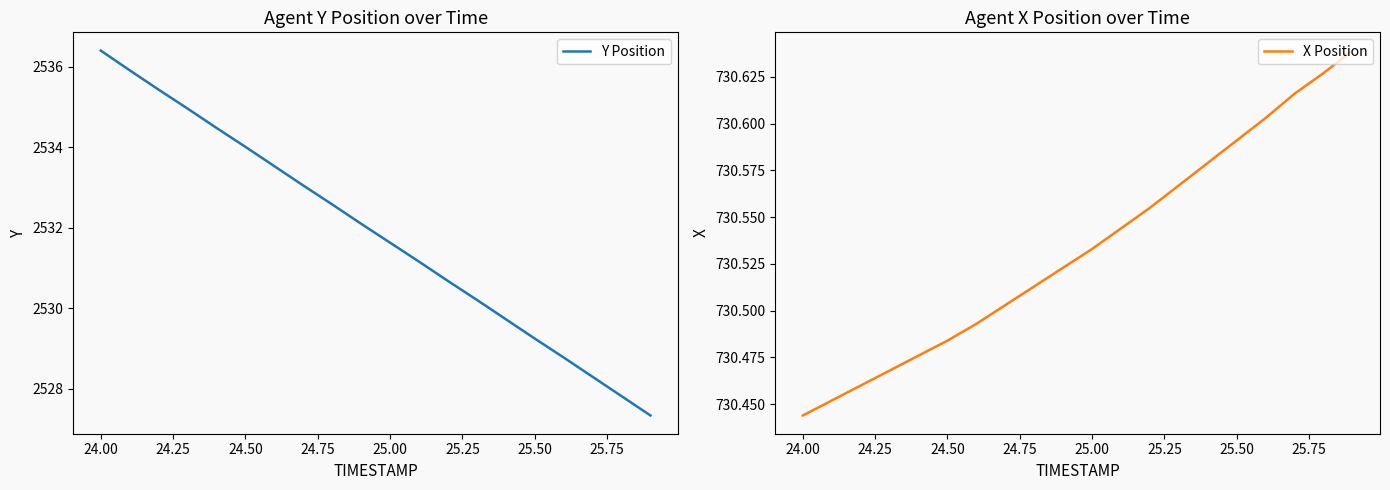

Is it true that Y Position equals 951.9 at 24.50?

False